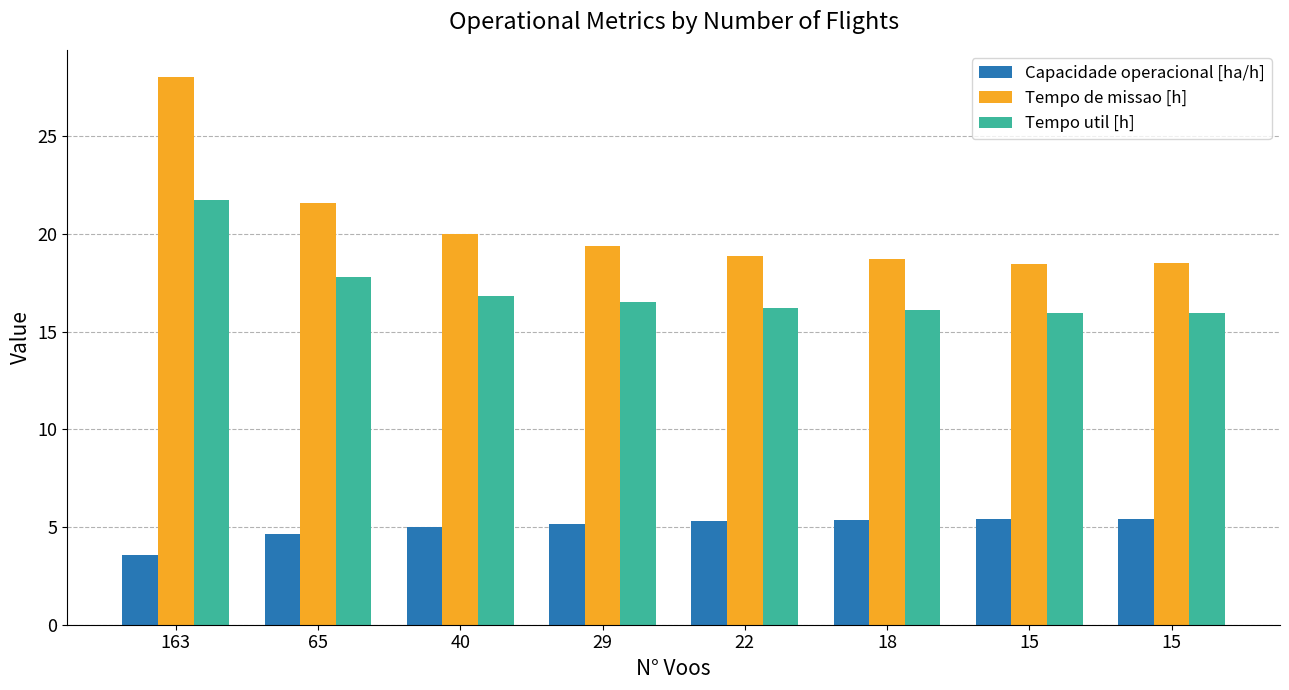

The value of Capacidade operacional [ha/h] at 15 is 5.4. True or false?

True